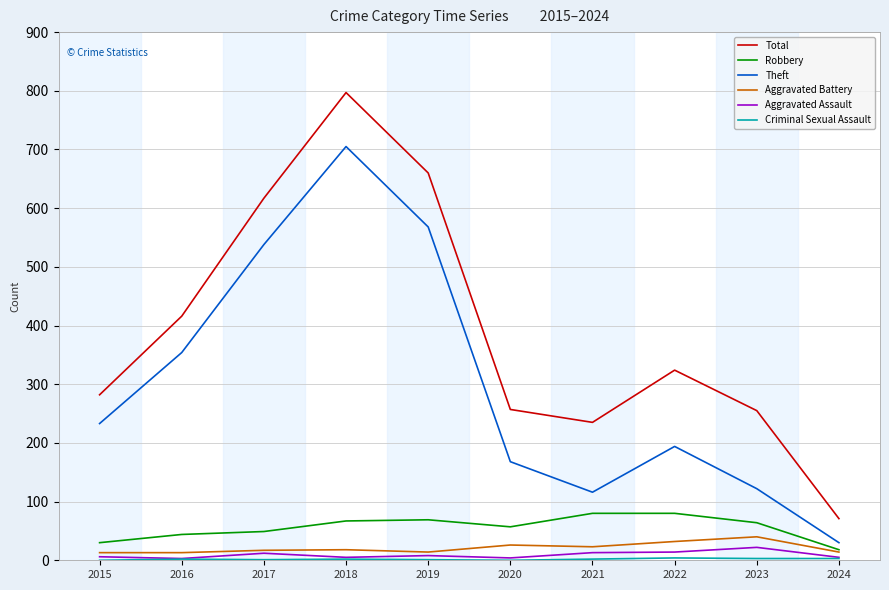

Where is the first local maximum for Total?

2018